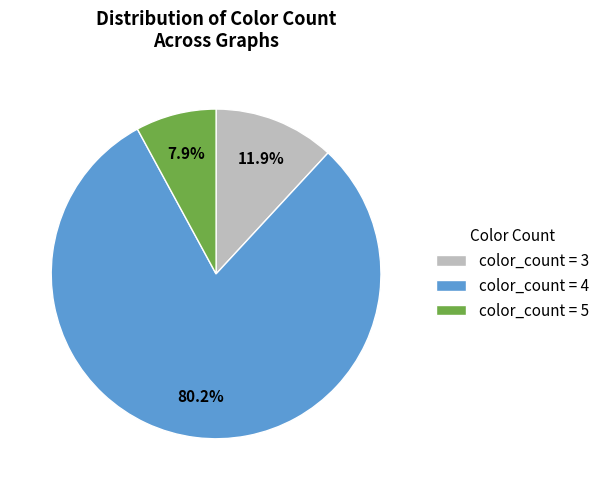

Does any single category account for the majority?

Yes